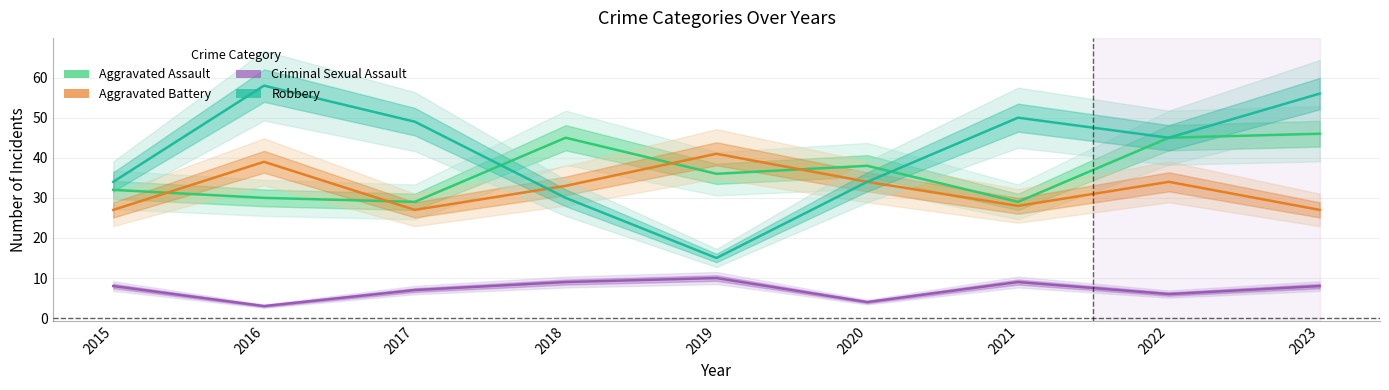

How many interior local valleys does the Aggravated Assault series have?

3